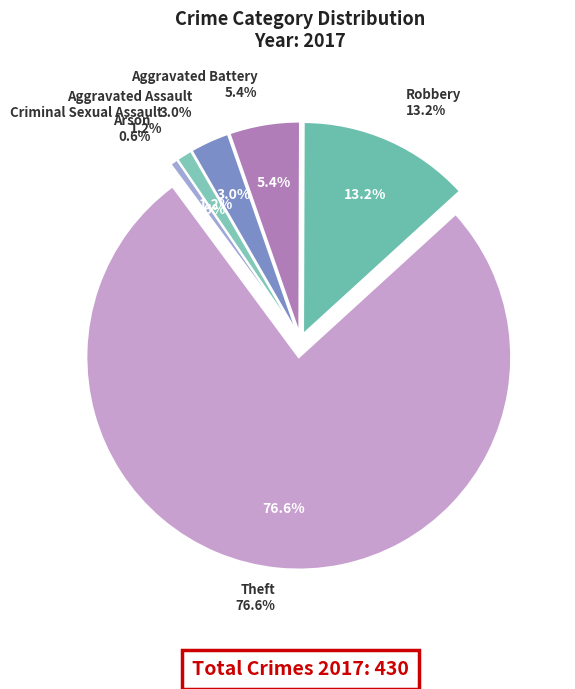

To the nearest percent, what is the difference between the Criminal Sexual Assault and Aggravated Battery slice percentages?

4%